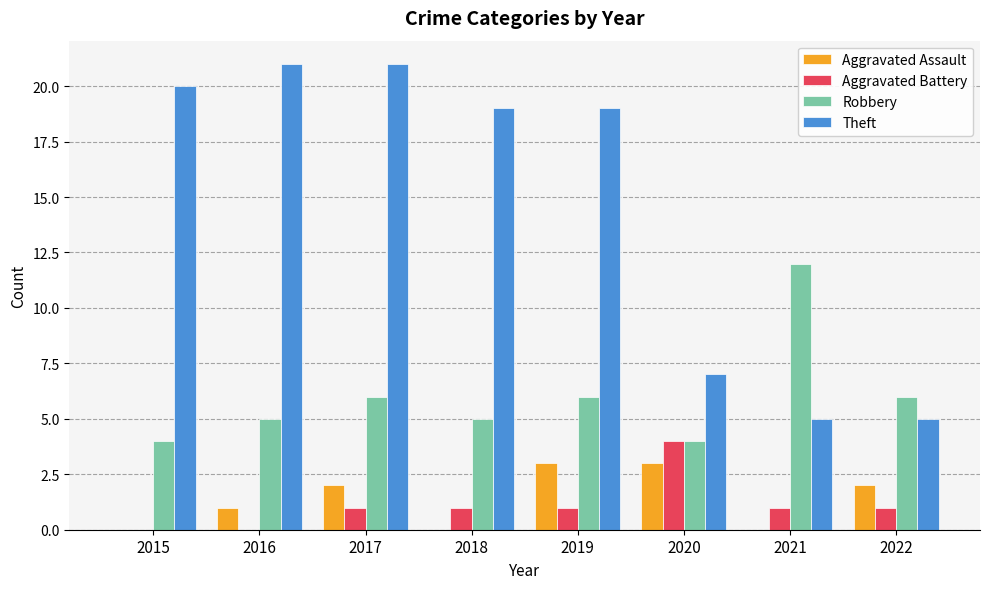

Is the value of Aggravated Battery at 2019 greater than the value of Robbery at 2022?

No